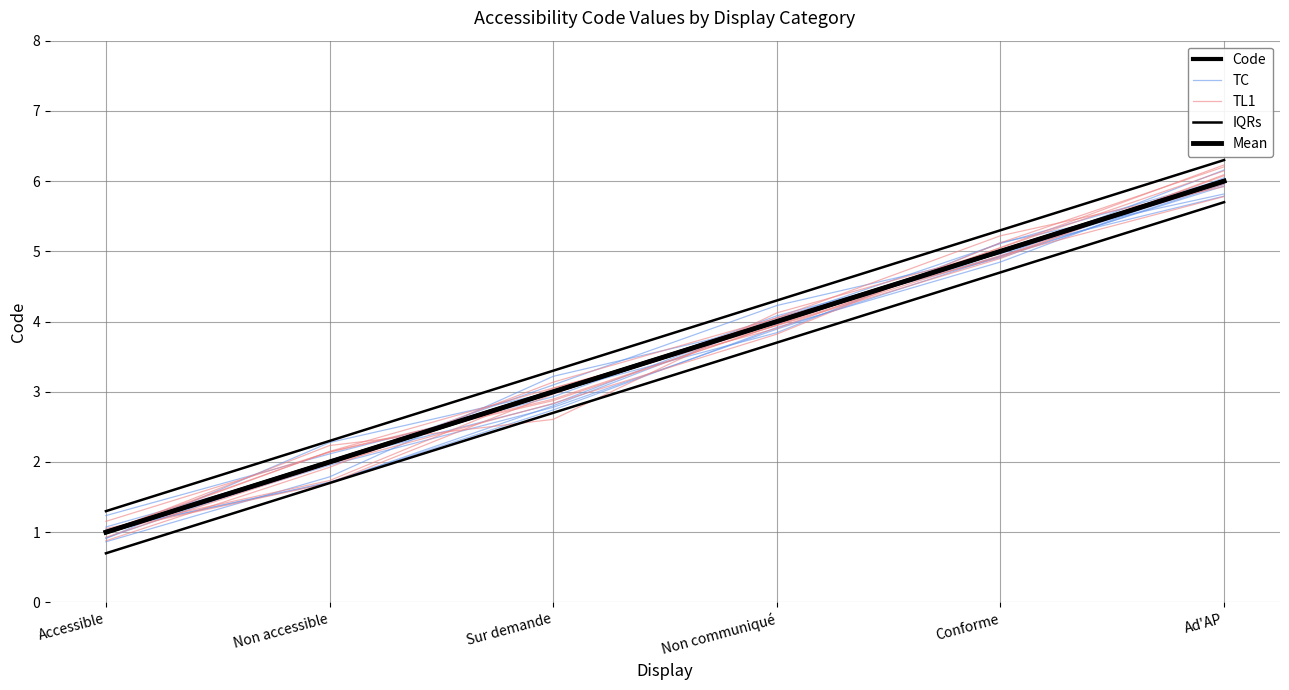

At which label is TL1 closest to 3?

Sur demande